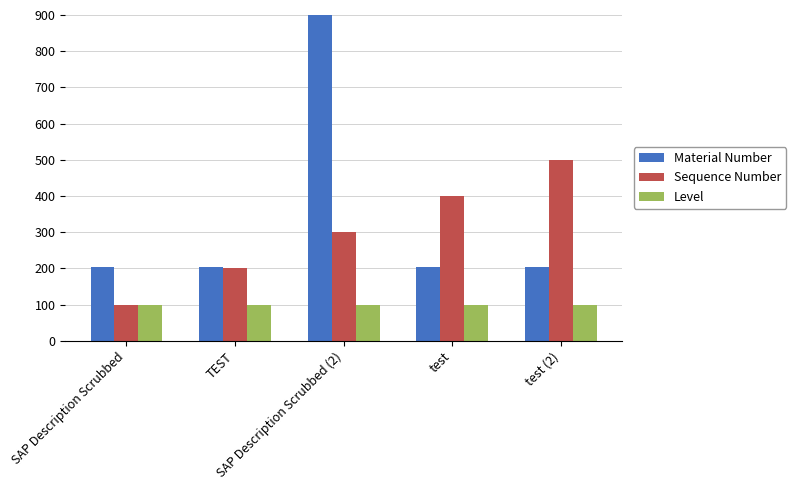

The Material Number series shows 312.4 at test (2). True or false?

False